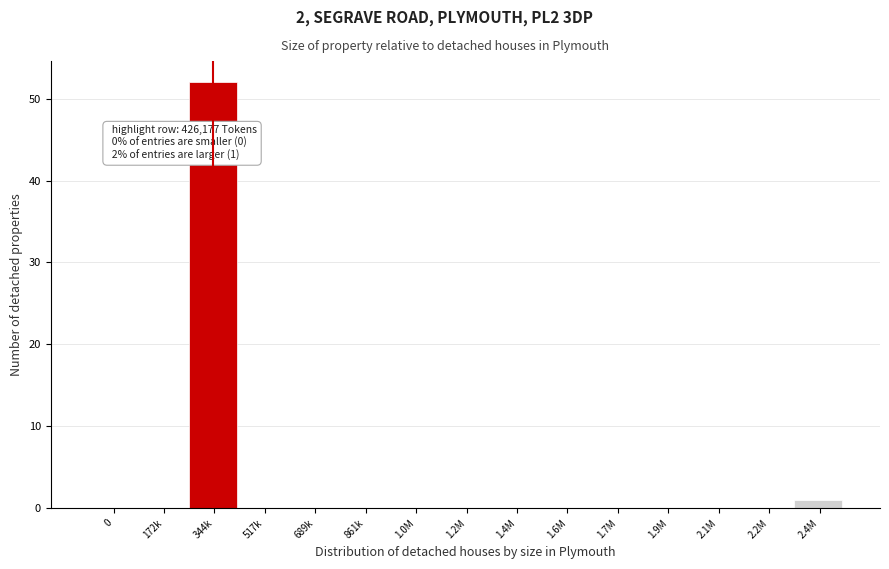

Reading left to right, extract all data points from this chart.

0=0	172k=0	344k=52	517k=0	689k=0	861k=0	1.0M=0	1.2M=0	1.4M=0	1.6M=0	1.7M=0	1.9M=0	2.1M=0	2.2M=0	2.4M=1